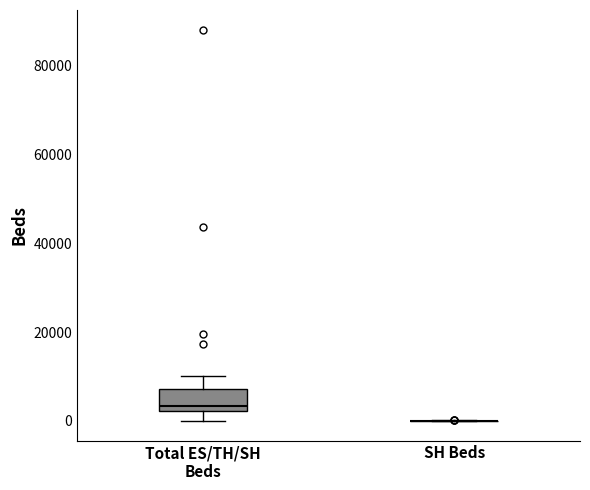

Reading left to right, read every box against the y-axis: the position of its median line, the range the box covers, and the ends of its whiskers. The values are not printed on the chart, so give them approximately, as read against the axis.

Total ES/TH/SH Beds: median 4000, box 2000 to 8000, whiskers 0 to 10000
SH Beds: box collapsed to a line at 0, whiskers 0 to 0